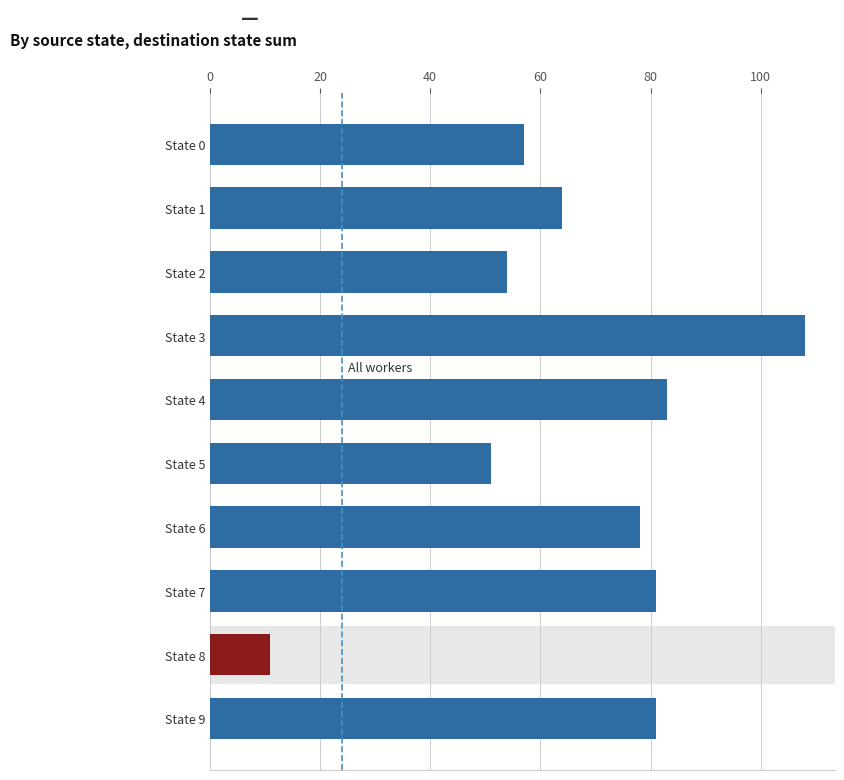

The chart shows a value of 81 at State 9. True or false?

True